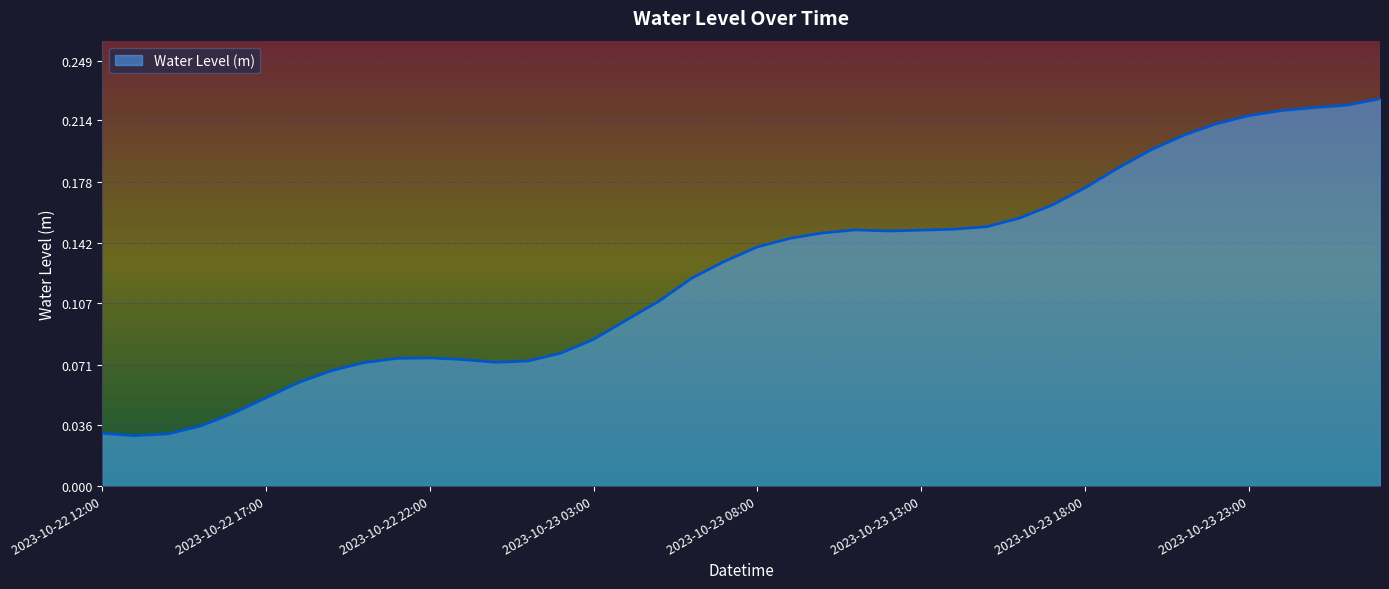

Does the chart display data point markers on the line(s)?

No